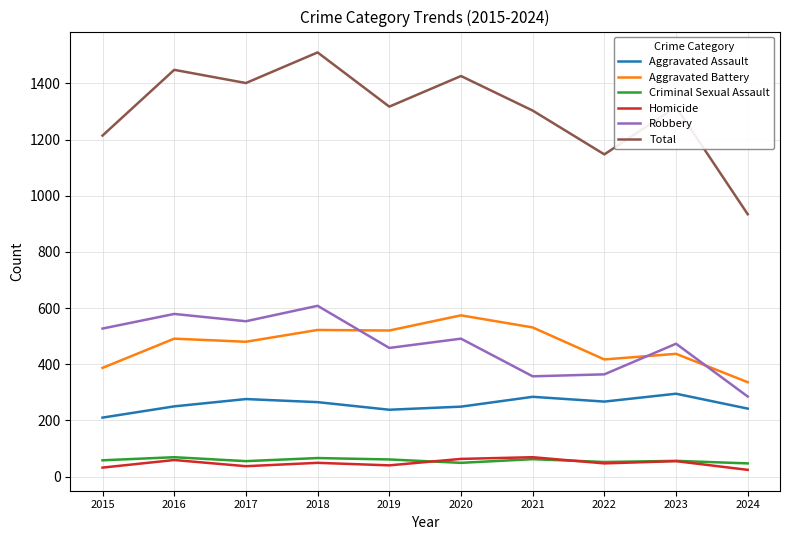

True or false: Robbery has a value of 940 at 2017.

False